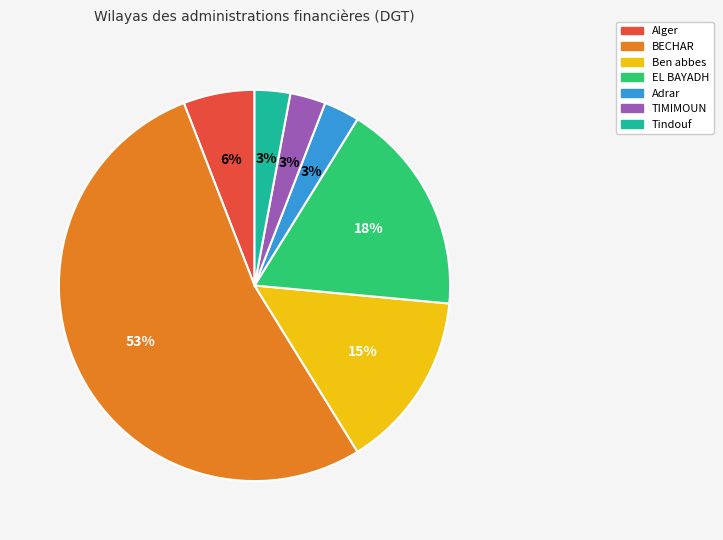

To the nearest percent, what percentage of the pie is TIMIMOUN?

3%